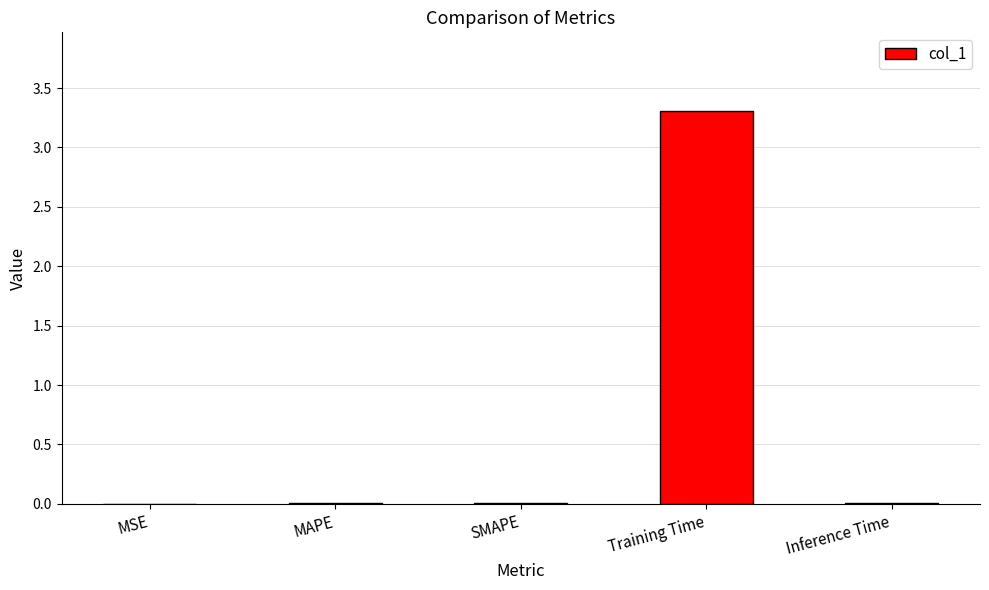

What is the sum of all values?

3.3